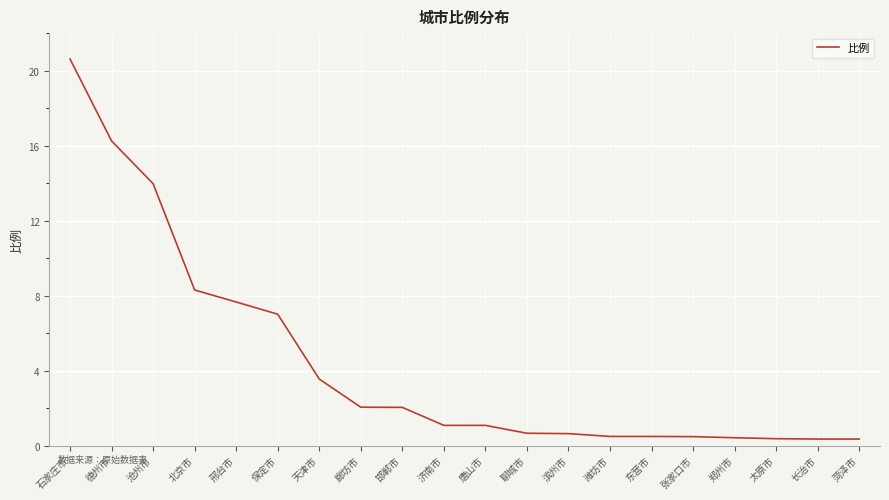

Where is the data nearest to the value 10?

北京市